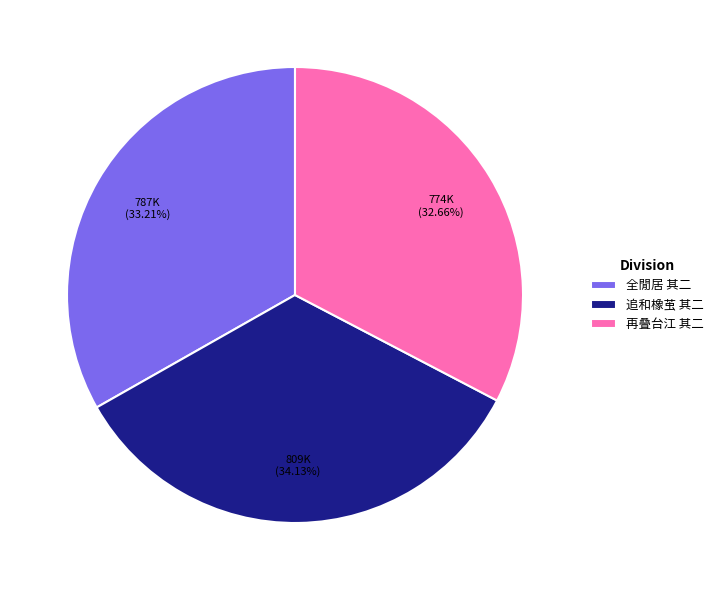

Between 再叠台江 其二 and 全閒居 其二, which is larger?

全閒居 其二